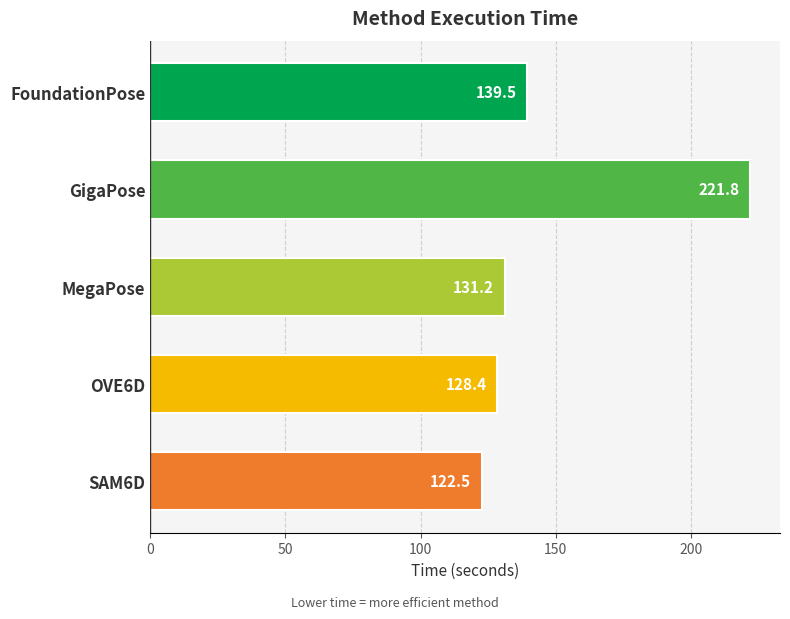

How many data points are less than 131?

2